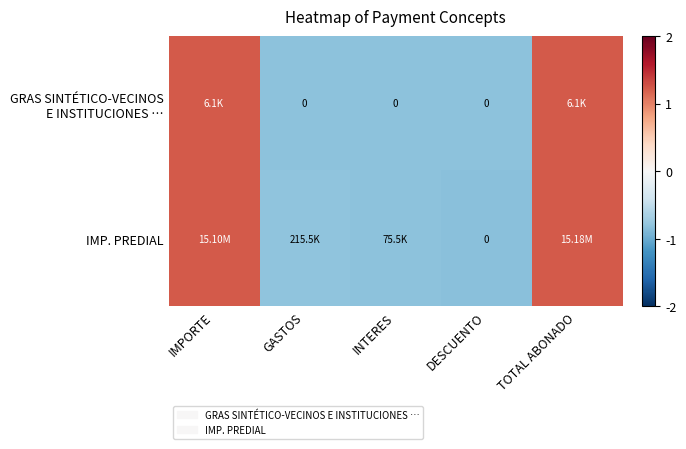

Rank the series by their maximum value, from lowest to highest.

GRAS SINTÉTICO-VECINOS E INSTITUCIONES …, IMP. PREDIAL